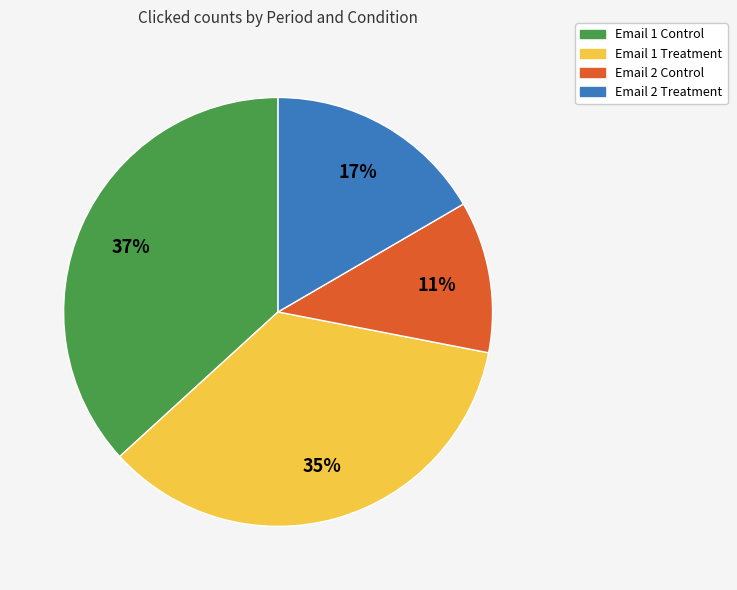

Is there any slice that represents more than half of the pie?

No